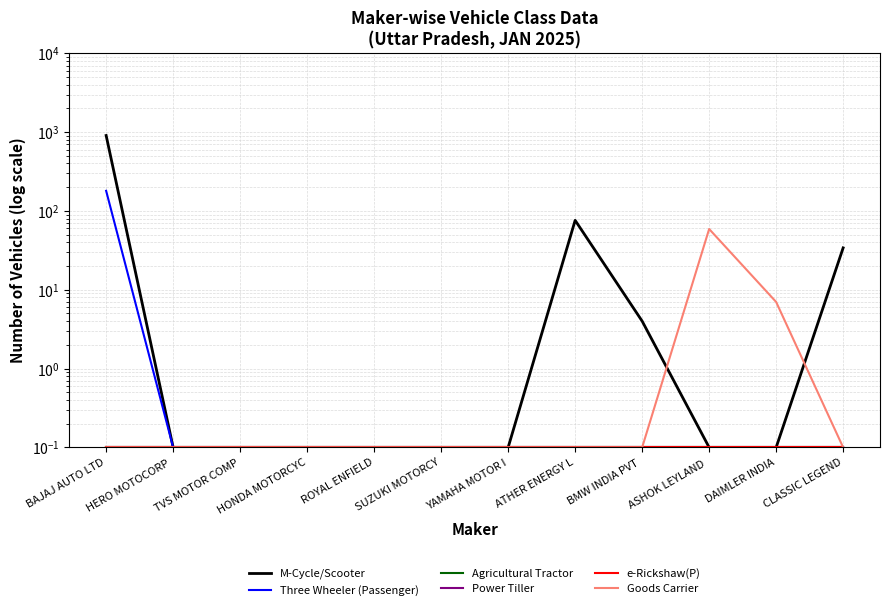

List the series in order of their peak value, lowest first.

Agricultural Tractor, Power Tiller, e-Rickshaw(P), Goods Carrier, Three Wheeler (Passenger), M-Cycle/Scooter